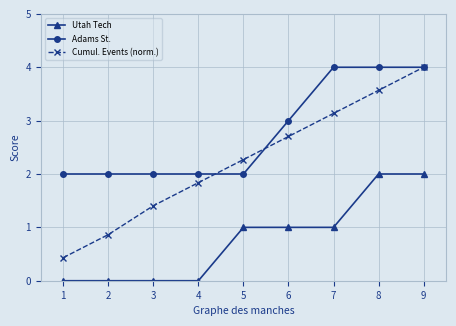

Count the Adams St. values in the range 2 to 4.

9